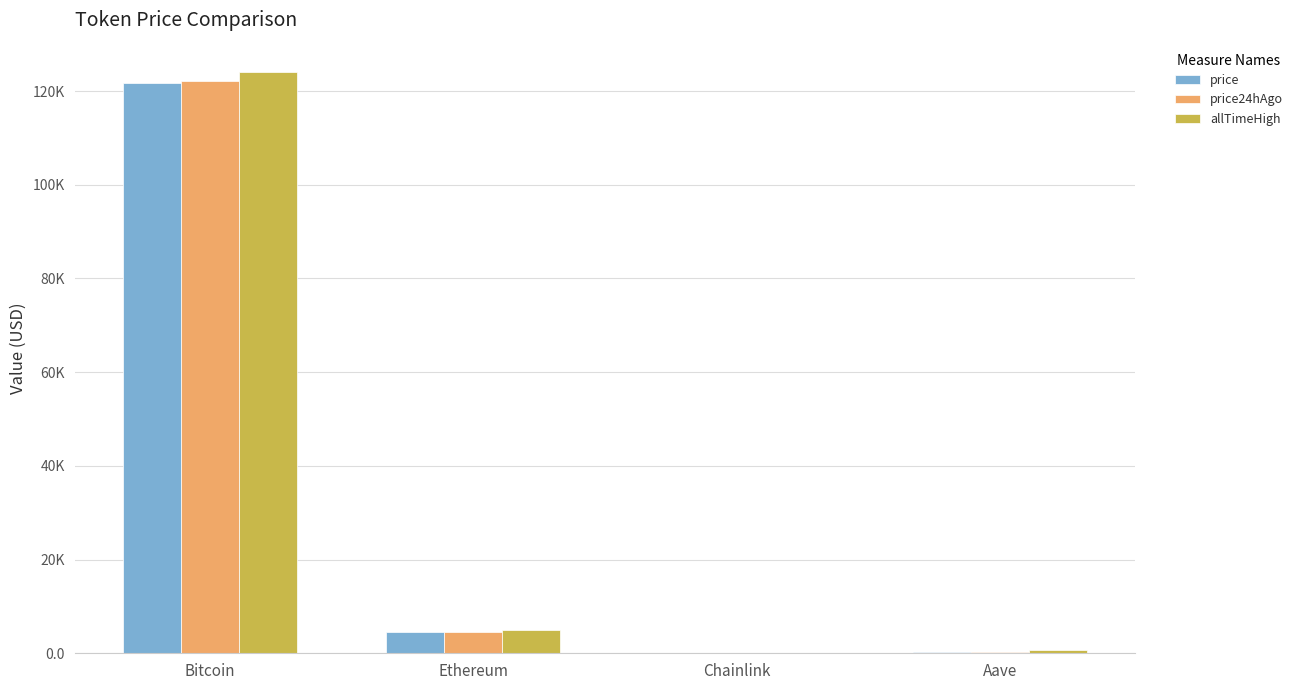

Reading left to right, what are all the values shown in this chart?

price: Bitcoin=121787.0	Ethereum=4465.7	Chainlink=21.9	Aave=282.3
price24hAgo: Bitcoin=122179.0	Ethereum=4480.1	Chainlink=22.4	Aave=289.4
allTimeHigh: Bitcoin=124128.0	Ethereum=4946.1	Chainlink=52.7	Aave=661.7